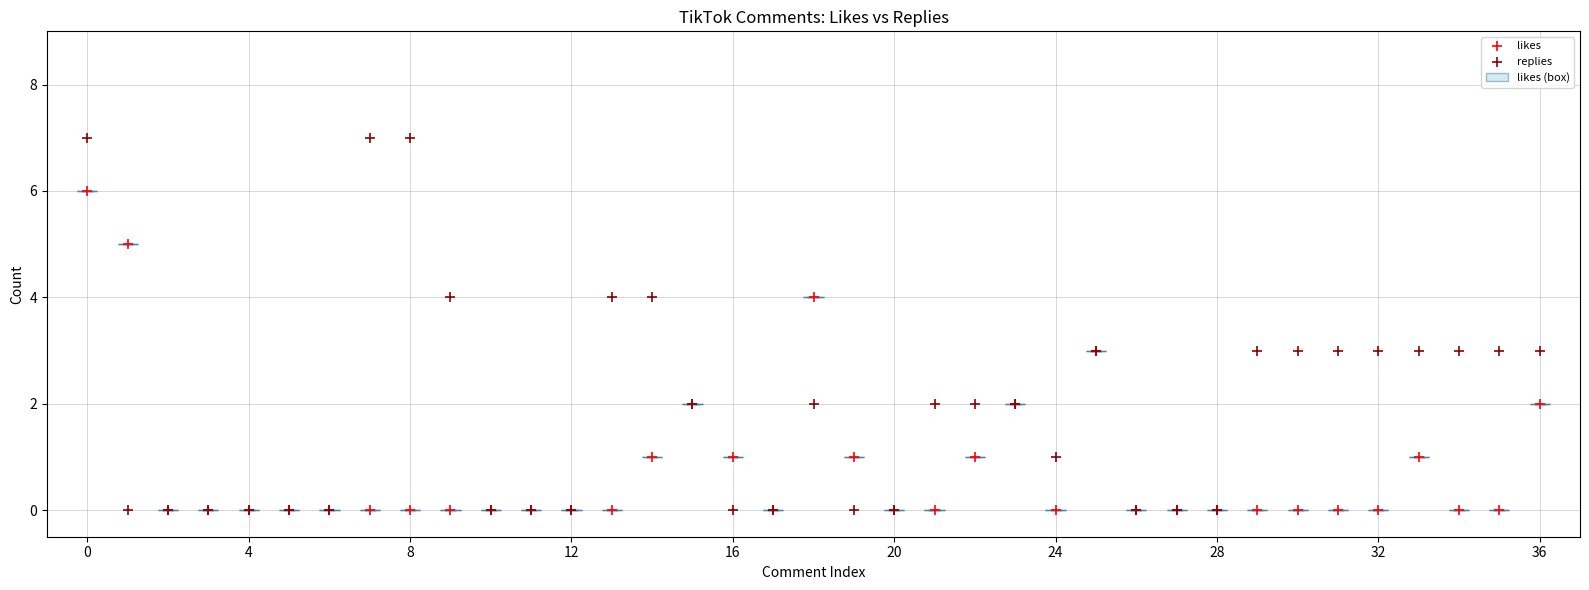

Which series contains the highest Y value?

replies